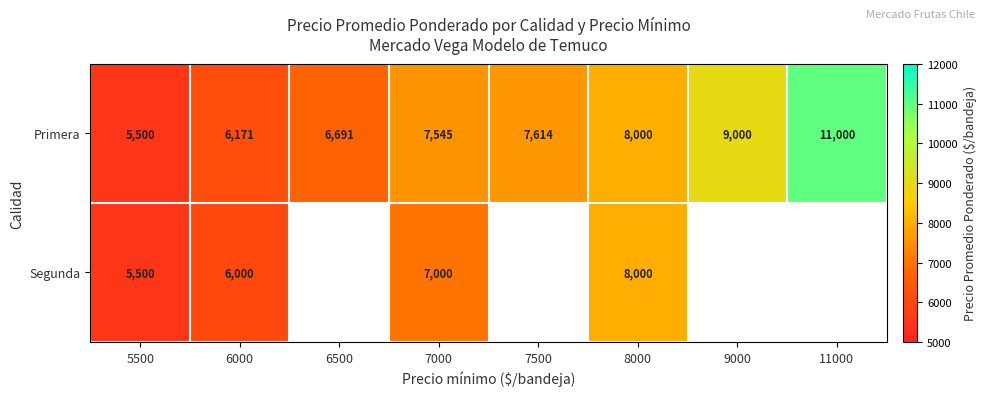

Which series changed the most between 7000 and 8000?

Segunda